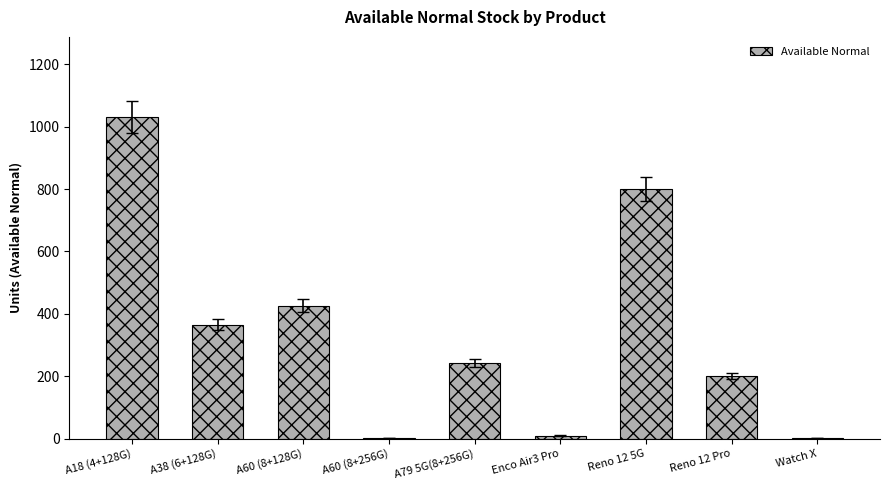

At which label does the data first exceed 243?

A18 (4+128G)